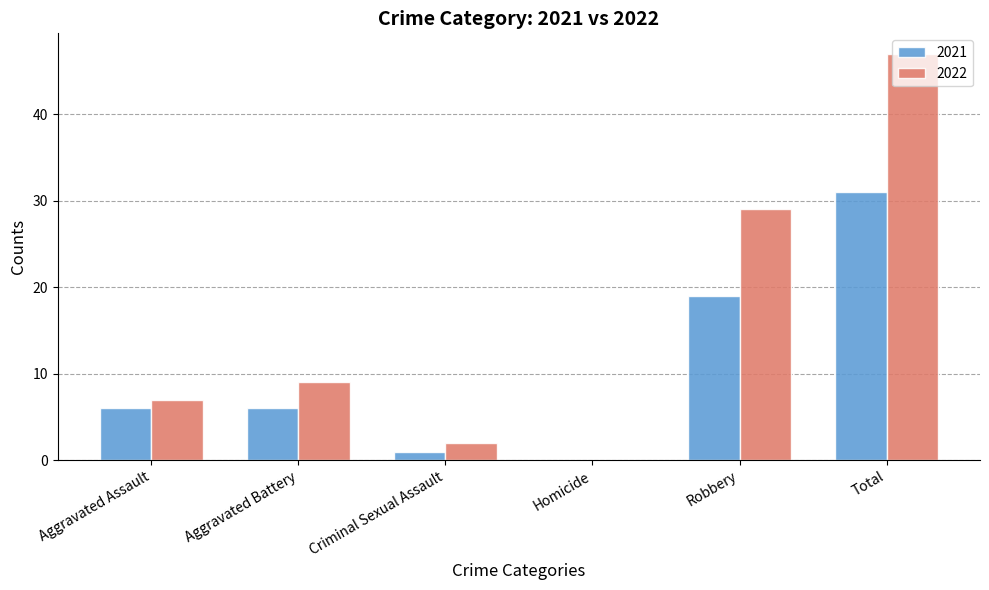

What is the sum of all 2022 values?

94